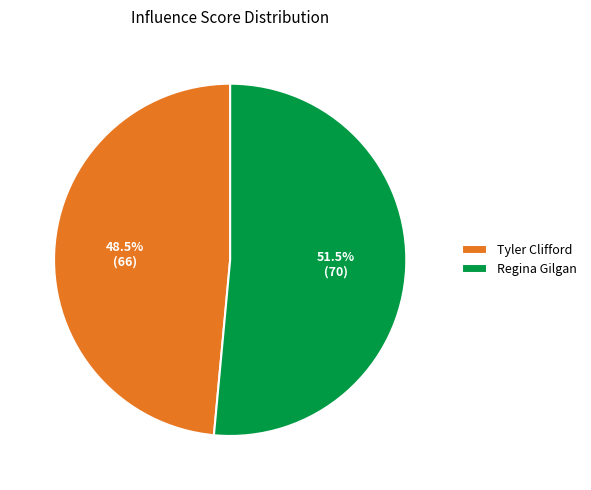

Rank the categories by value from highest to lowest.

Regina Gilgan, Tyler Clifford